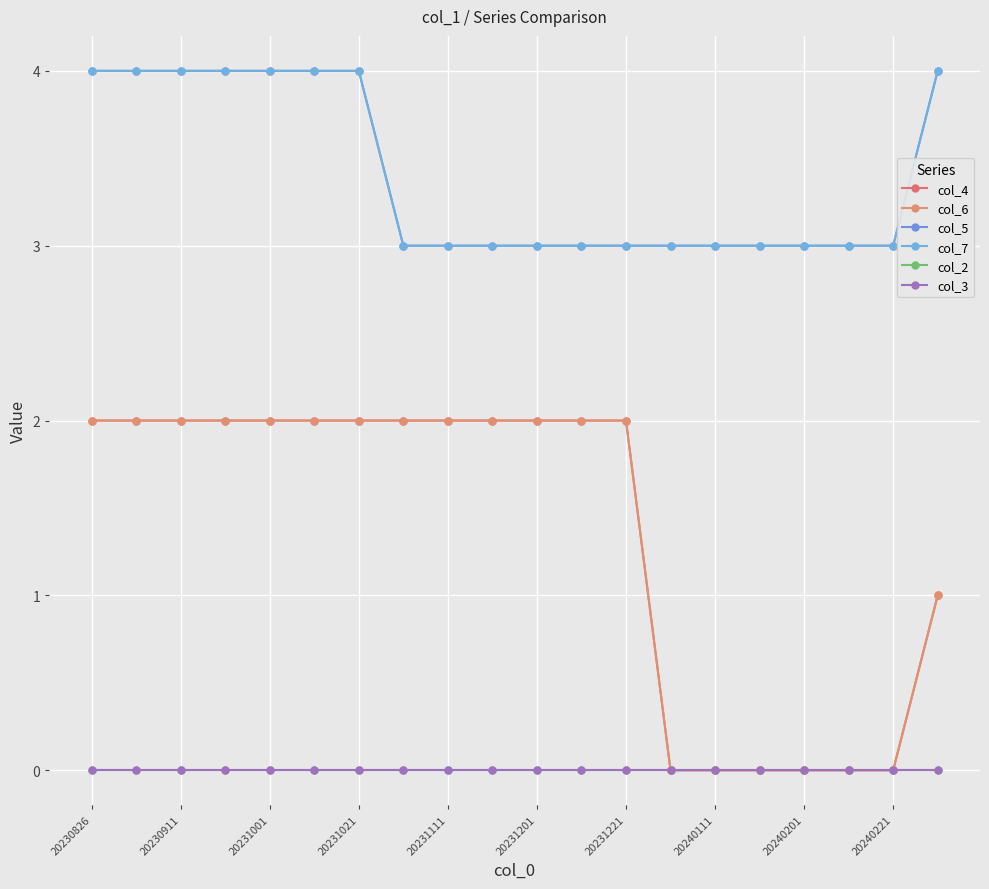

True or false: col_5 and col_4 cross at least once.

False